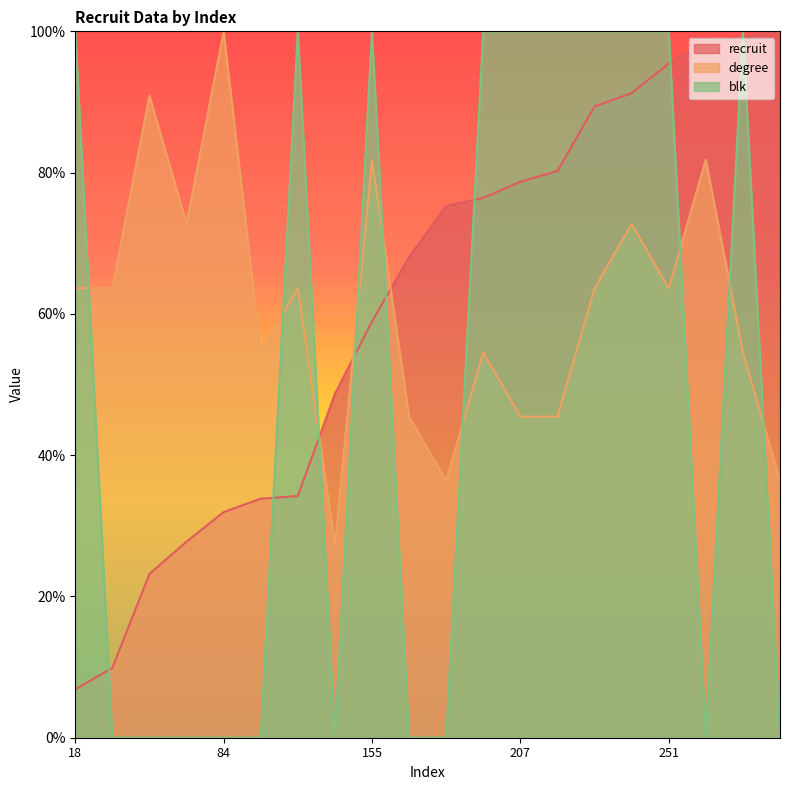

What is the difference between the maximum and minimum values in the blk series?

100.0